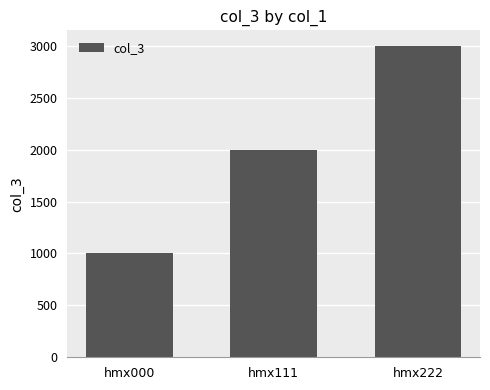

What is the approximate value at hmx222, to the nearest 10?

3000